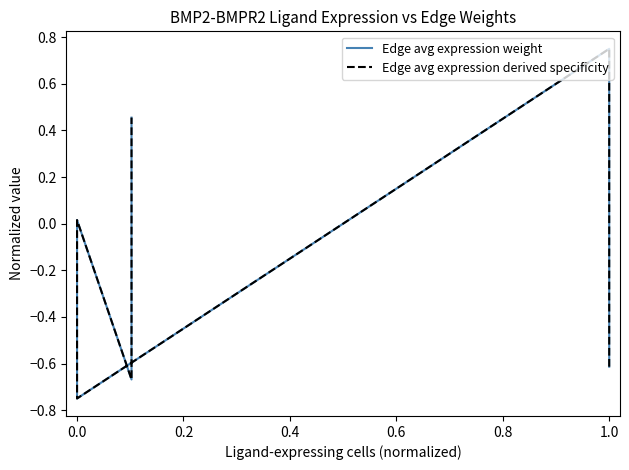

True or false: Edge avg expression weight has more than 2 points higher than both neighbors.

False